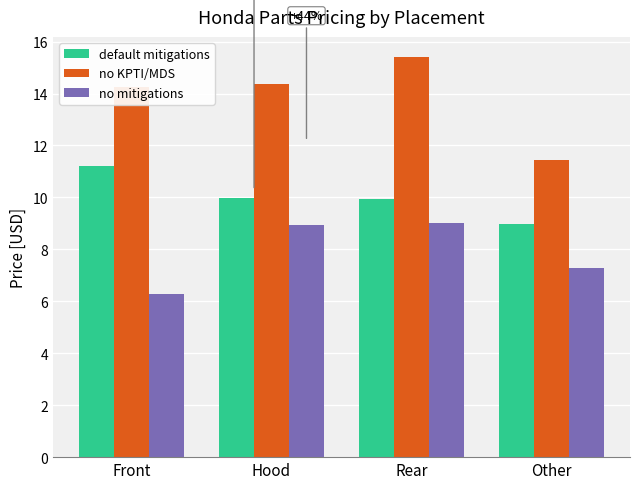

At which category does the chart reach its peak across all series?

Rear